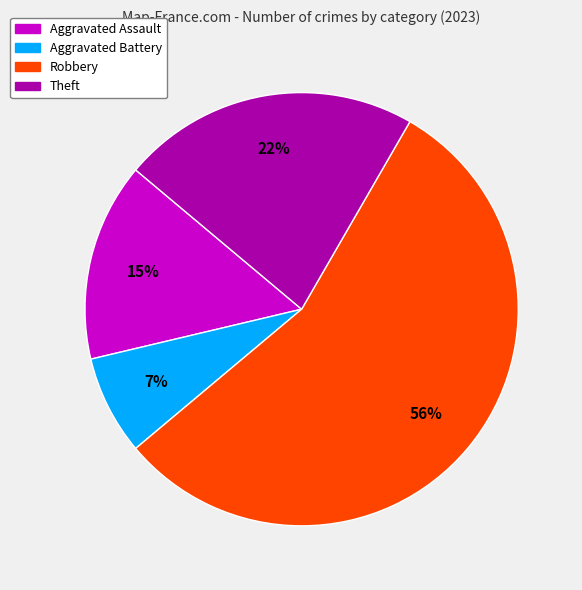

Does any single category account for the majority?

Yes